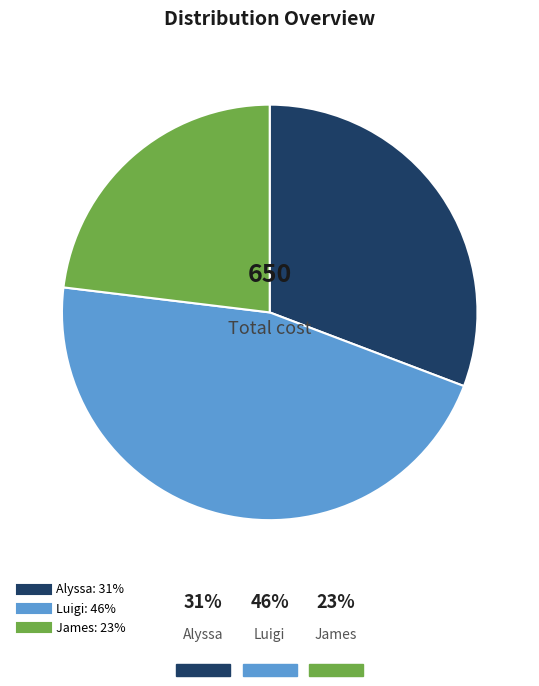

Do Luigi and Alyssa together represent more than half of the pie?

Yes